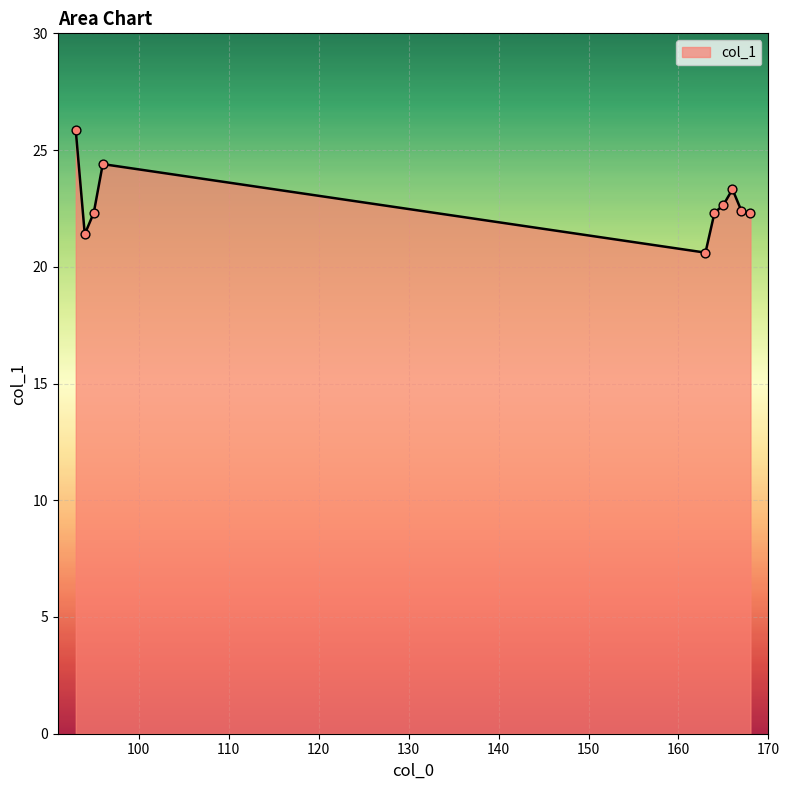

What is the smallest value displayed?

20.6